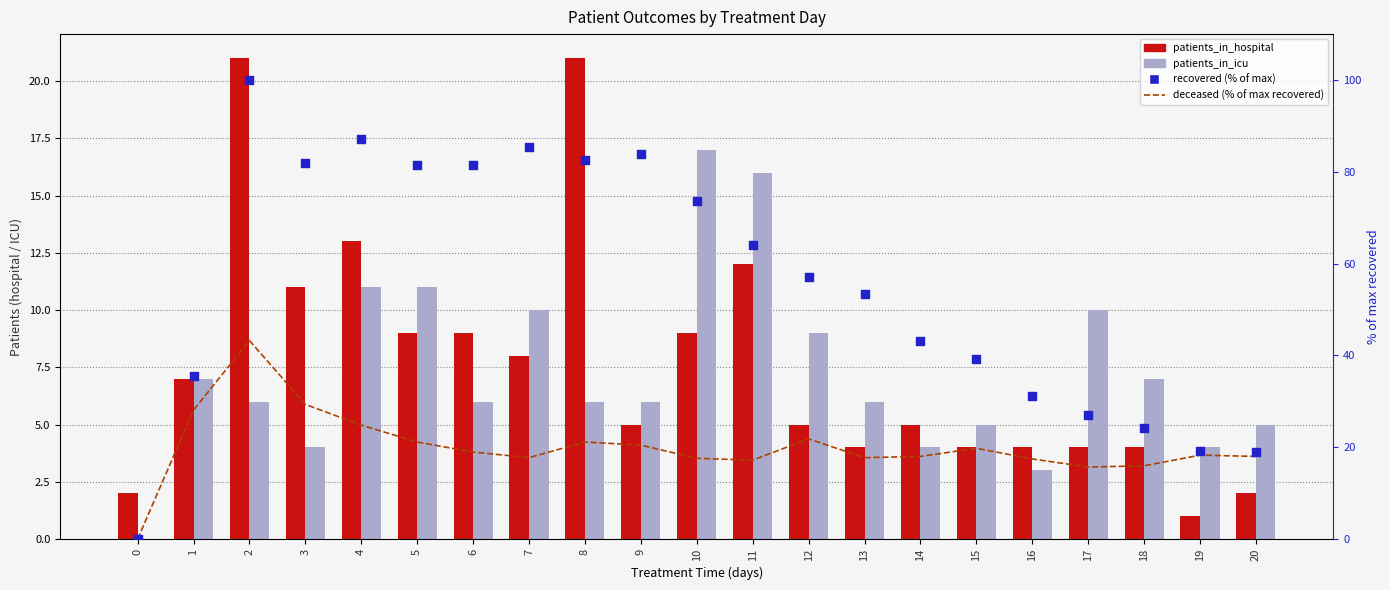

Which series reaches the minimum Y coordinate?

patients_in_icu